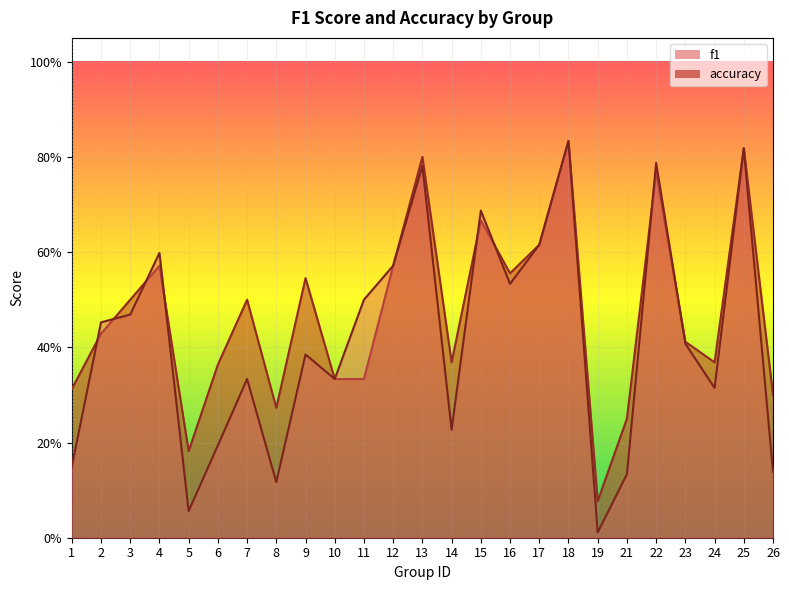

How many accuracy values are between 0 and 1?

25